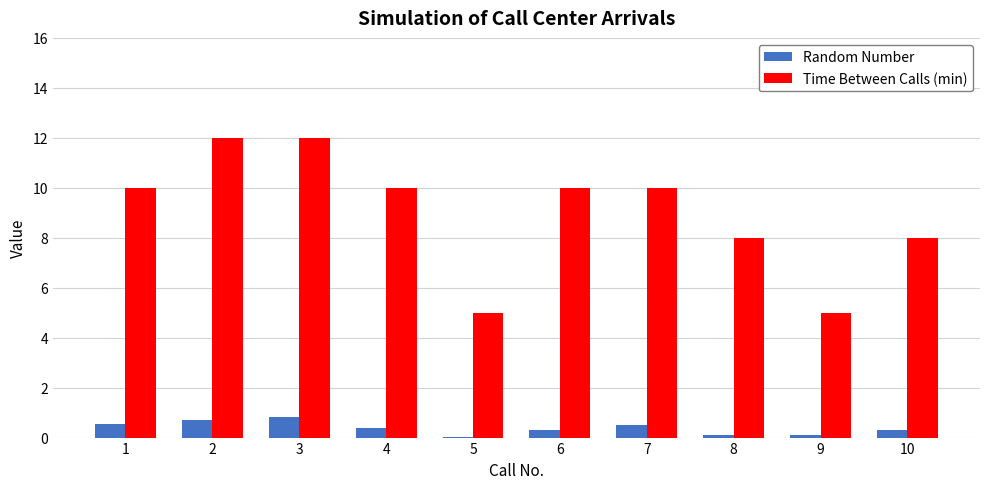

Which series changed the most between 3 and 6?

Time Between Calls (min)